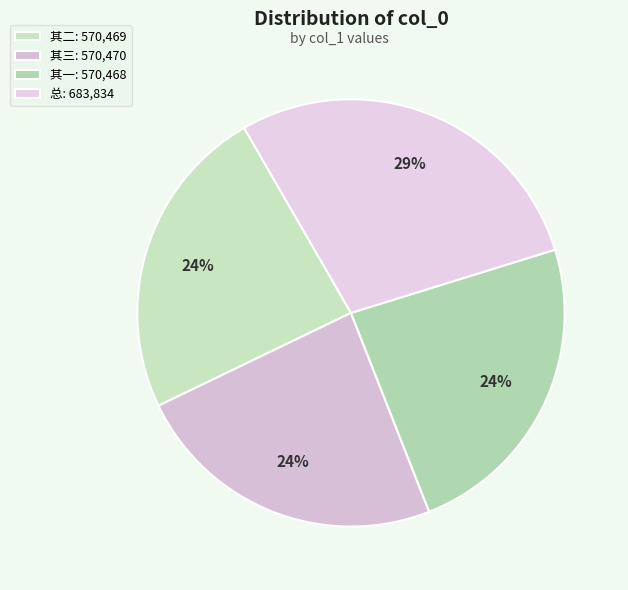

Which category has the biggest portion of the pie?

总: 683,834